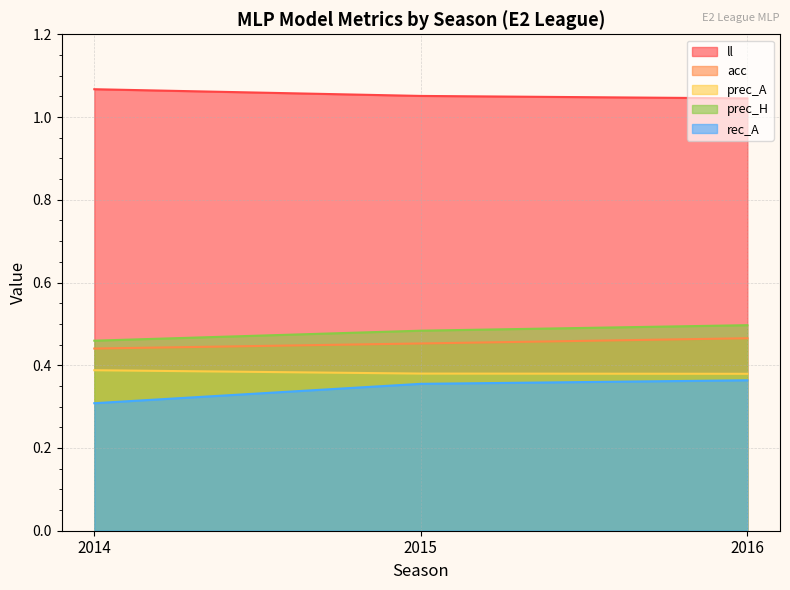

Is it true that acc equals 0.5 at 2015?

True